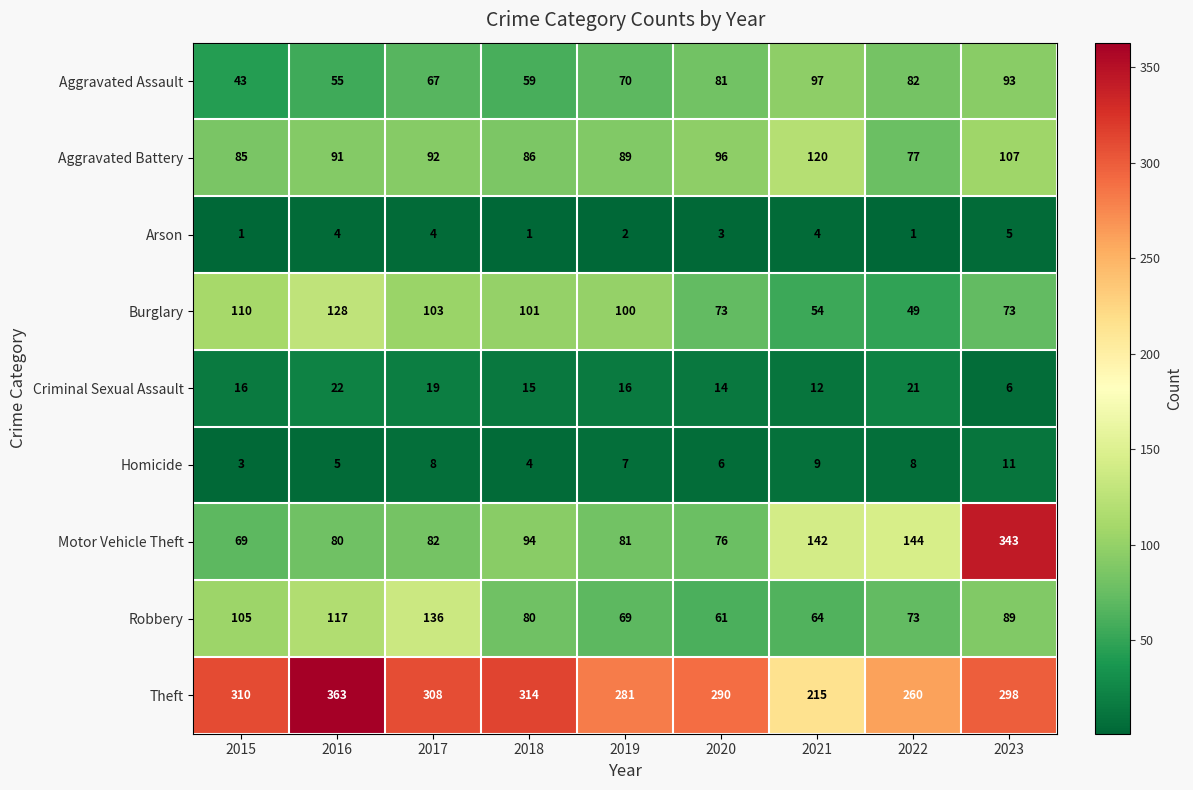

At which category is the sum across all series the highest?

2023